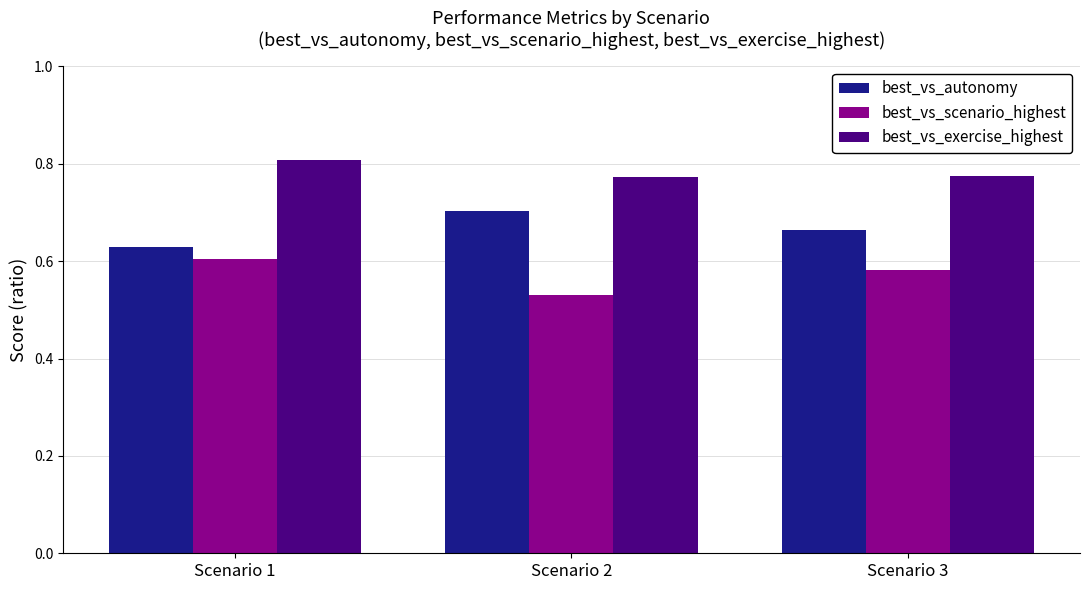

At which label is best_vs_scenario_highest closest to 0?

Scenario 2